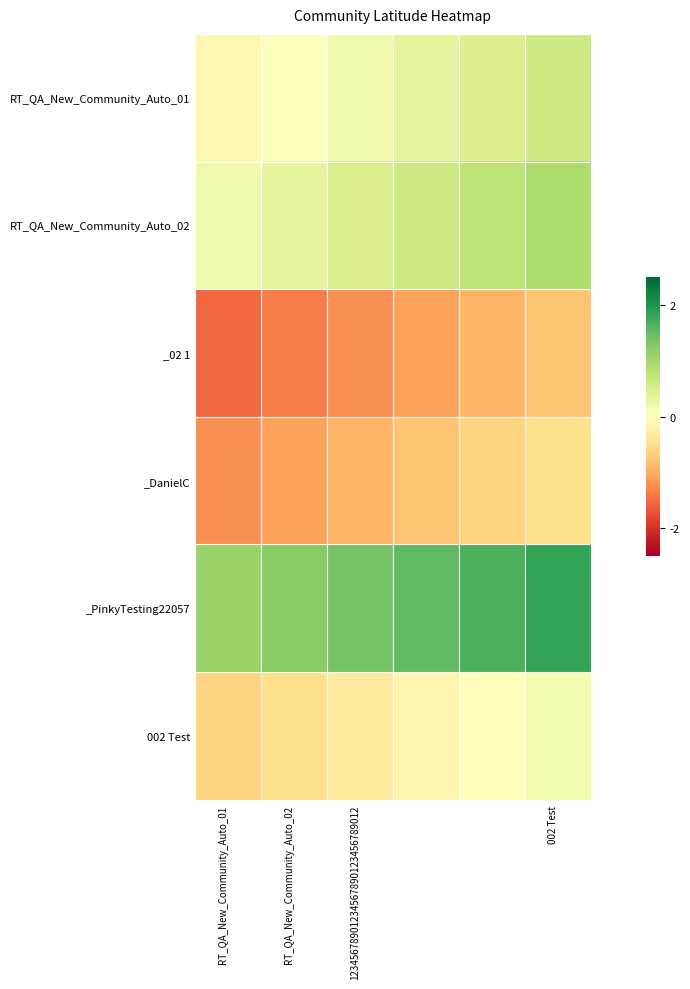

How many data points does each series have?

6